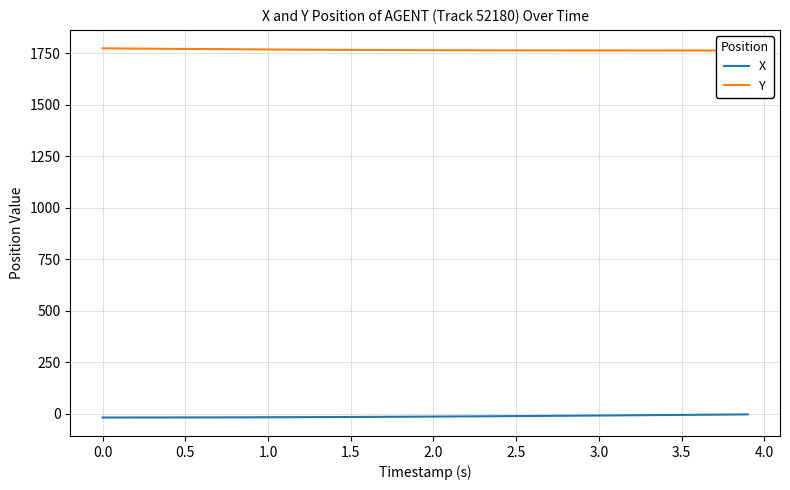

List the series in order of their peak value, lowest first.

X, Y